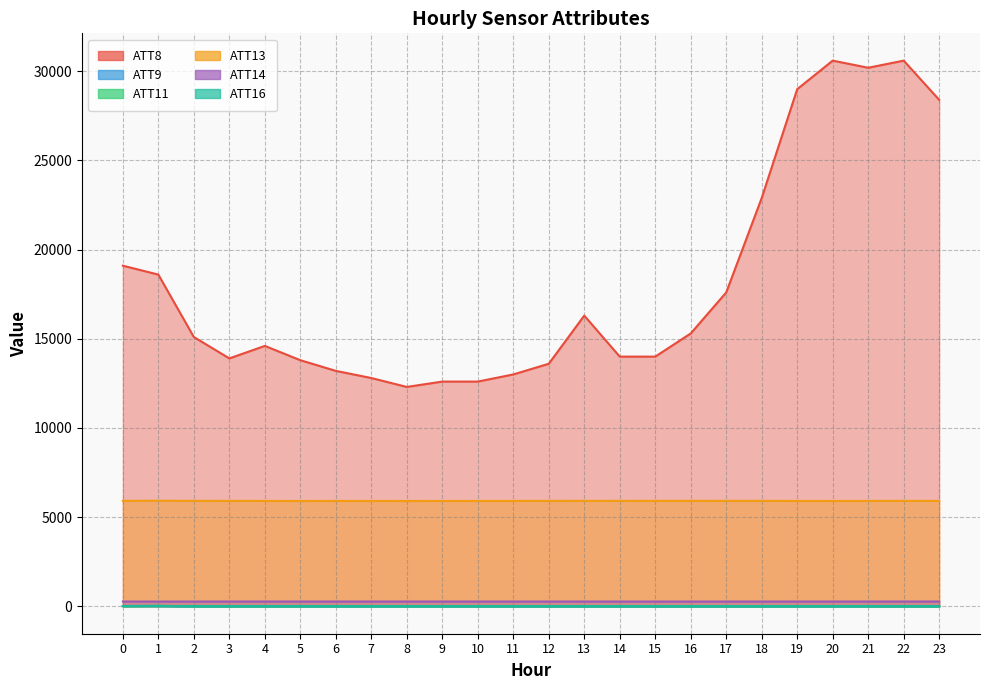

Reading right to left, what are all the values shown in this chart?

ATT8: 23=28400.0	22=30600.0	21=30200.0	20=30600.0	19=29000.0	18=22900.0	17=17600.0	16=15300.0	15=14000.0	14=14000.0	13=16300.0	12=13600.0	11=13000.0	10=12600.0	9=12600.0	8=12300.0	7=12800.0	6=13200.0	5=13800.0	4=14600.0	3=13900.0	2=15100.0	1=18600.0	0=19100.0
ATT9: 23=-10.0	22=-10.0	21=-10.0	20=-10.0	19=-10.0	18=-10.0	17=-10.0	16=-10.0	15=-10.0	14=-10.0	13=-10.0	12=-10.0	11=-10.0	10=-10.0	9=-10.0	8=-10.0	7=-10.0	6=-10.0	5=-10.0	4=-10.0	3=-10.0	2=-10.0	1=21.5	0=16.8
ATT11: 23=-10.0	22=-10.0	21=-10.0	20=-10.0	19=-10.0	18=-10.0	17=-10.0	16=-10.0	15=-10.0	14=-10.0	13=-10.0	12=-10.0	11=-10.0	10=-10.0	9=-10.0	8=-10.0	7=-10.0	6=-10.0	5=-10.0	4=-10.0	3=-10.0	2=-10.0	1=25.1	0=-1.7
ATT13: 23=5905.7	22=5907.9	21=5905.1	20=5903.9	19=5904.6	18=5908.4	17=5908.2	16=5911.5	15=5910.6	14=5908.9	13=5909.7	12=5908.2	11=5905.0	10=5904.6	9=5903.4	8=5902.7	7=5904.2	6=5905.1	5=5902.4	4=5905.0	3=5908.2	2=5911.2	1=5915.5	0=5910.8
ATT14: 23=266.9	22=267.3	21=266.6	20=266.4	19=266.1	18=265.7	17=265.5	16=265.2	15=265.2	14=265.5	13=265.9	12=266.1	11=266.3	10=266.5	9=266.7	8=266.6	7=266.5	6=266.7	5=266.5	4=266.4	3=266.2	2=265.5	1=264.9	0=265.7
ATT16: 23=6.3	22=6.8	21=6.6	20=6.4	19=6.5	18=5.4	17=5.3	16=4.5	15=5.2	14=5.1	13=4.5	12=4.9	11=5.0	10=4.8	9=4.0	8=4.4	7=4.1	6=5.9	5=7.9	4=9.2	3=9.2	2=10.9	1=7.4	0=10.7